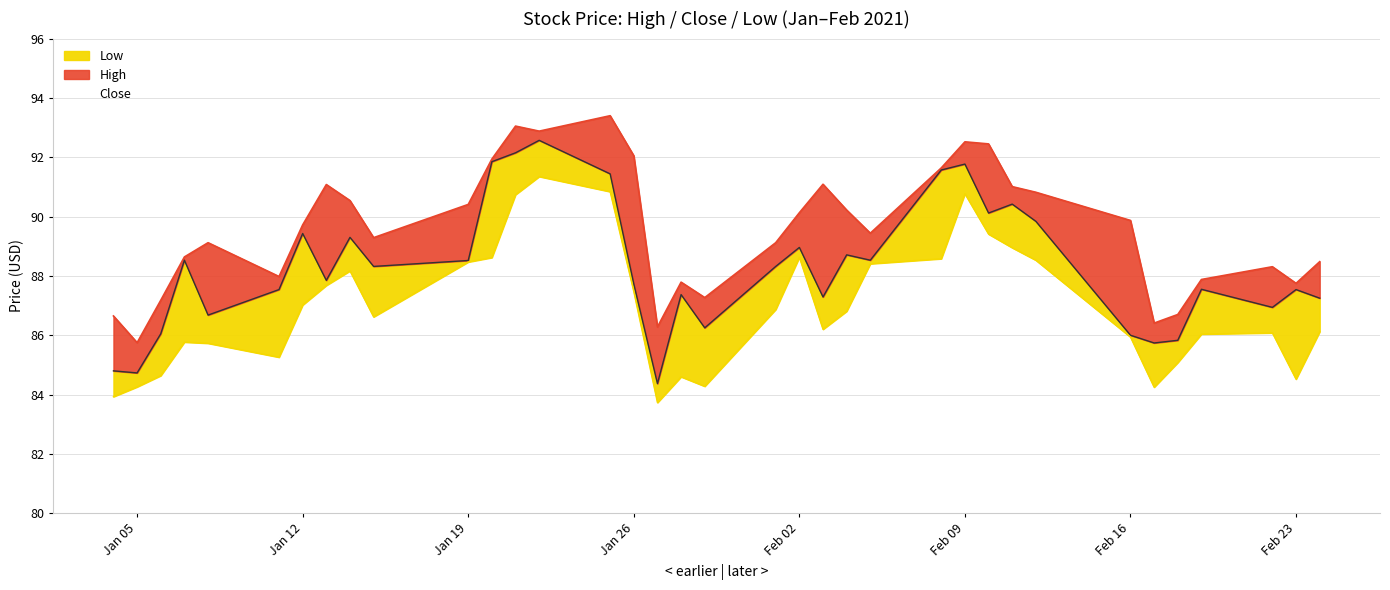

What is the smallest value displayed?

83.7